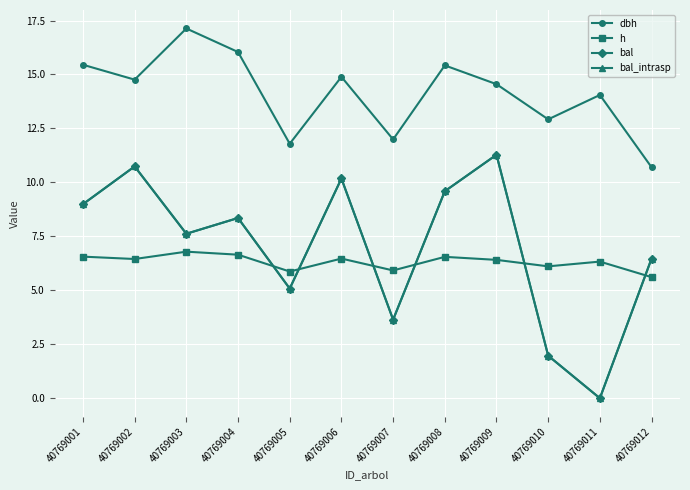

At which category does bal_intrasp reach its first local valley?

40769003